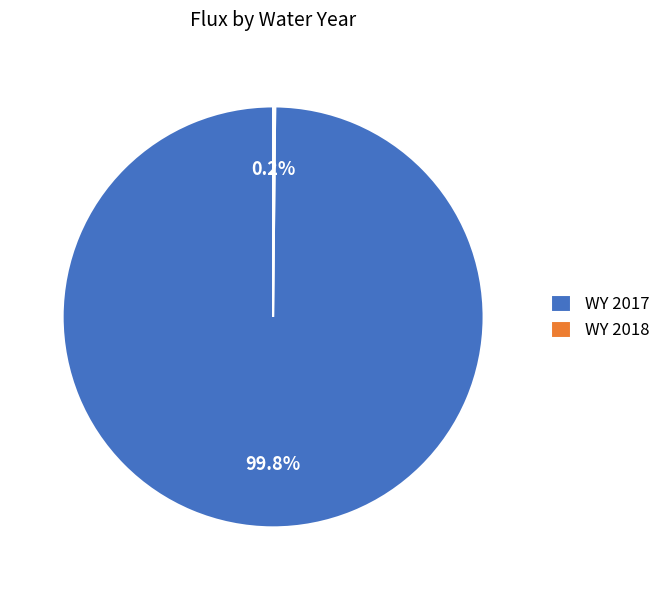

To the nearest percent, what portion does WY 2017 represent?

100%